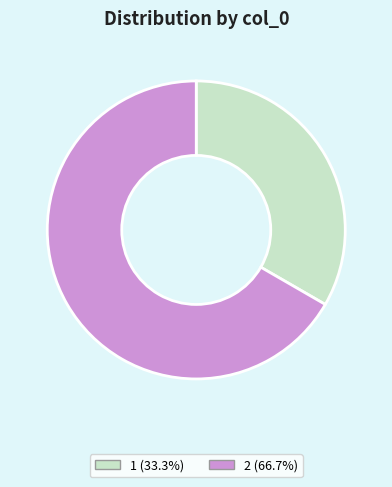

Is it true that 1 is 47% of the pie?

False